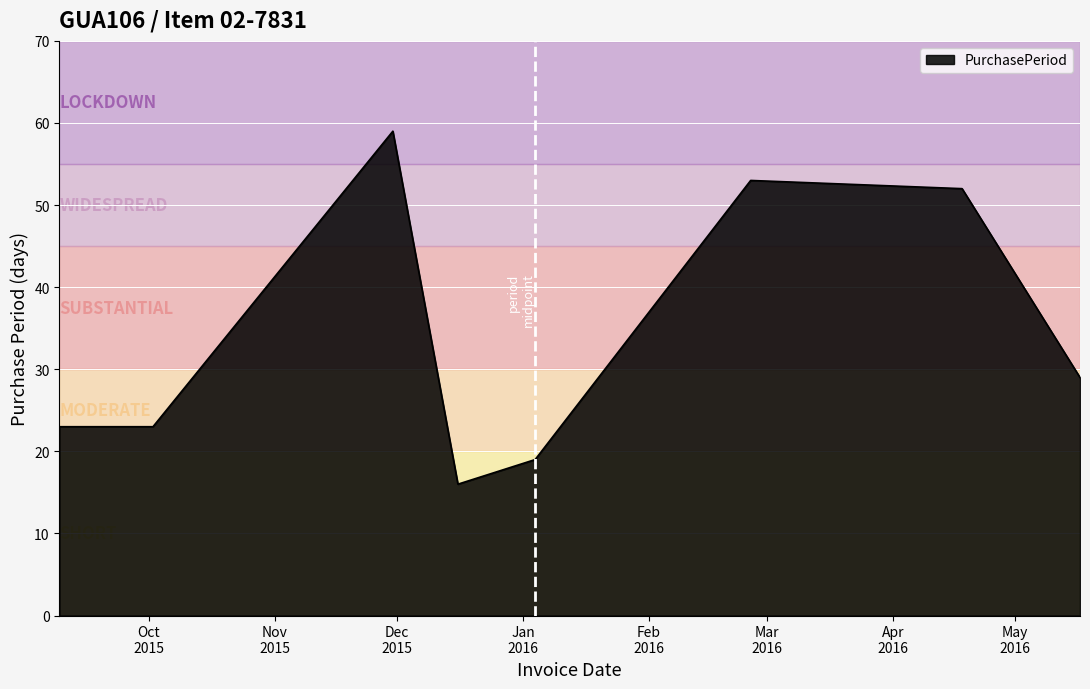

What is the difference between the maximum and minimum values?

43